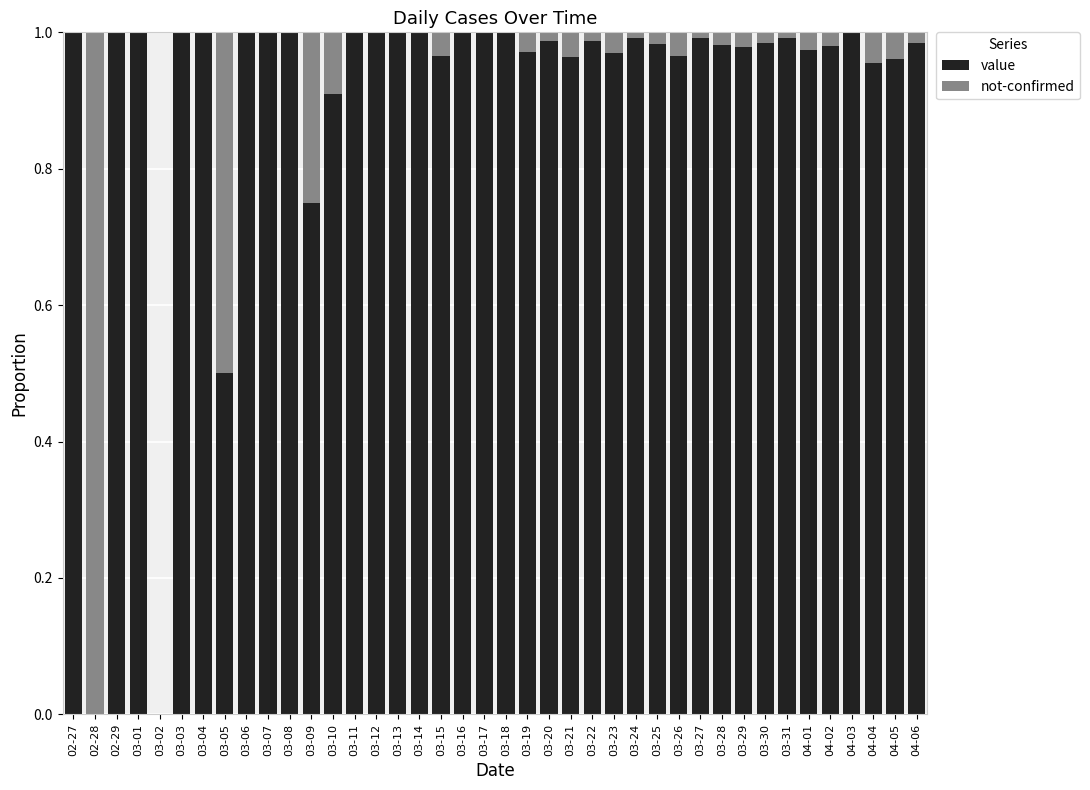

What is the average value of the value series?

0.9